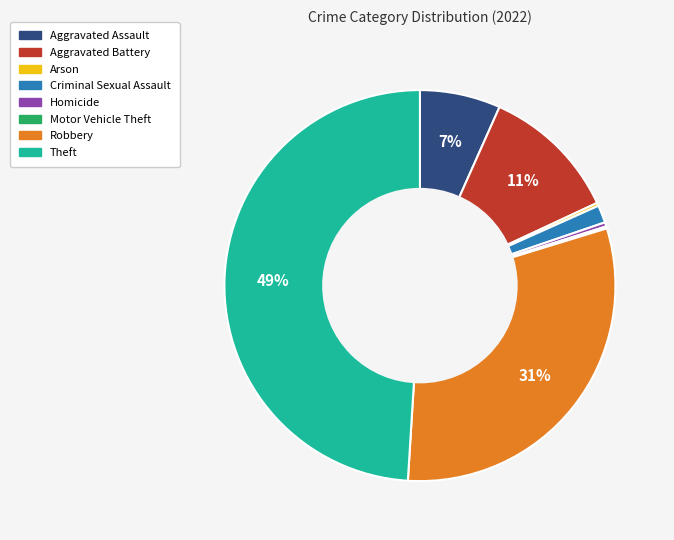

Which category has the biggest portion of the pie?

Theft